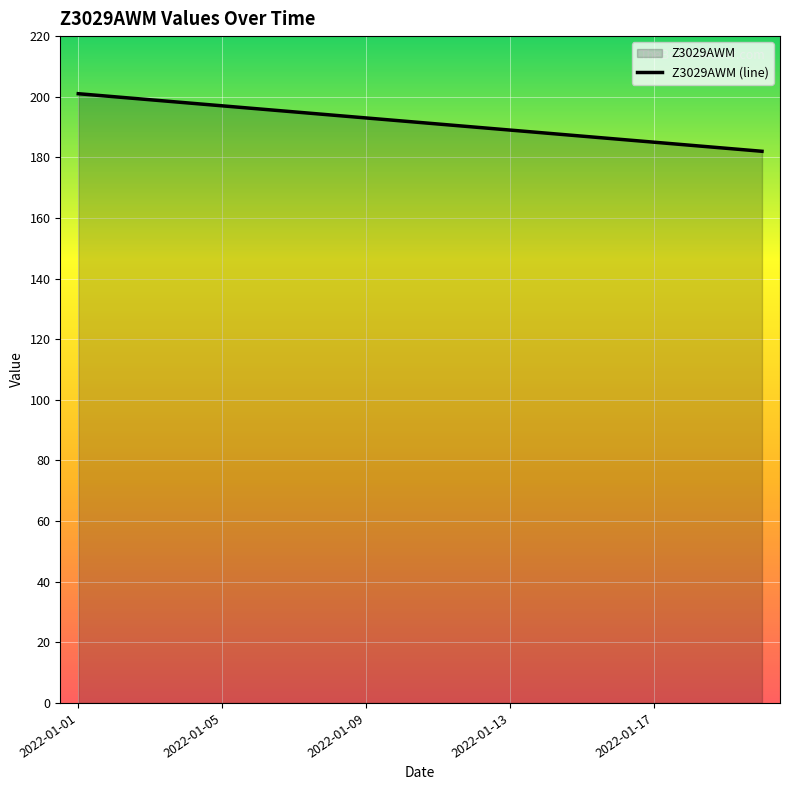

What is the greatest value displayed?

201